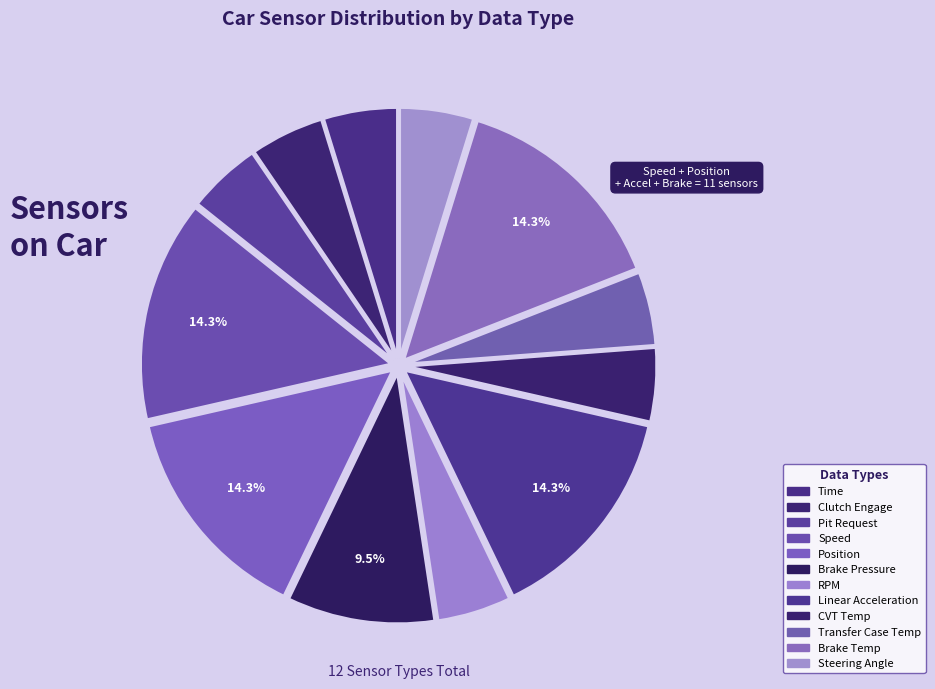

Count the number of slices in the pie.

12